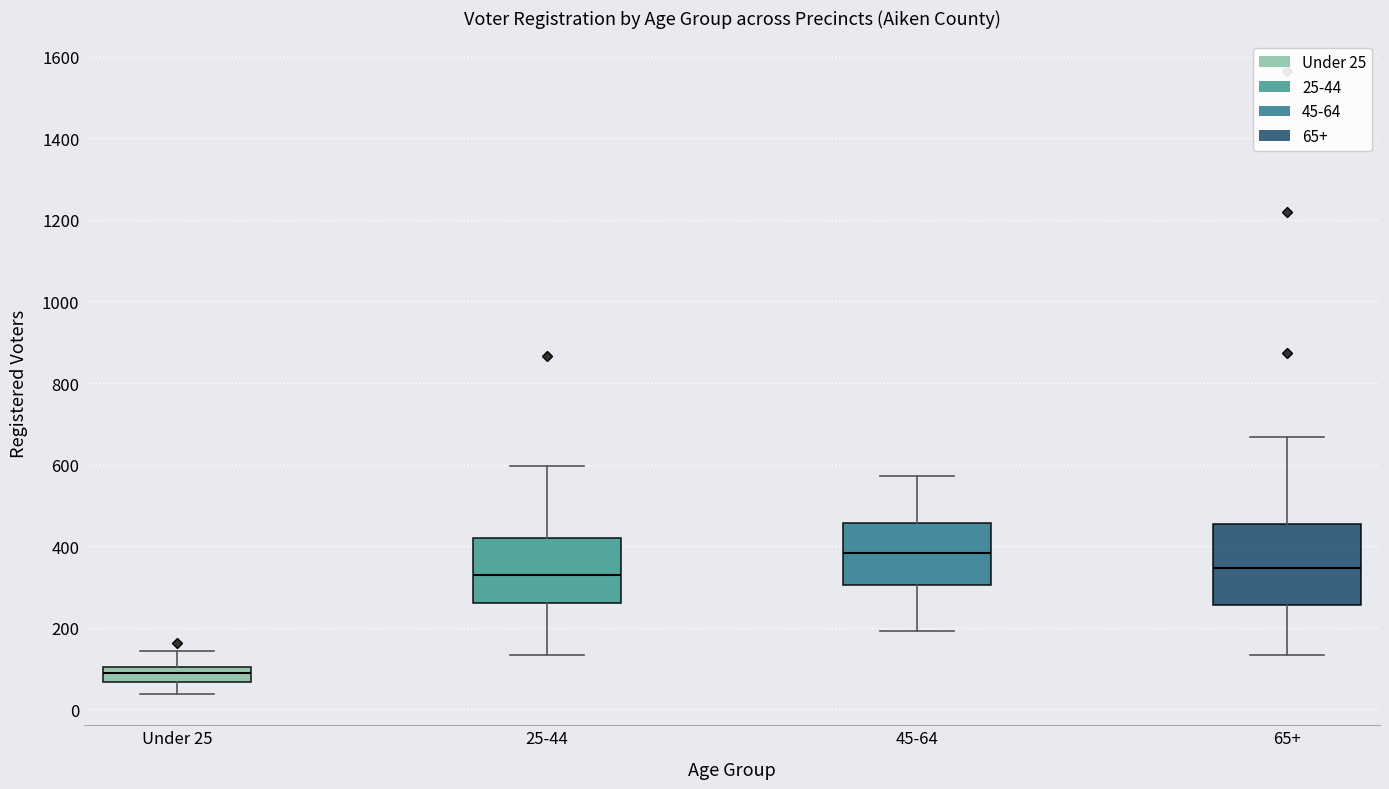

Comparing the boxes themselves (not the whiskers), which one is the tallest?

65+